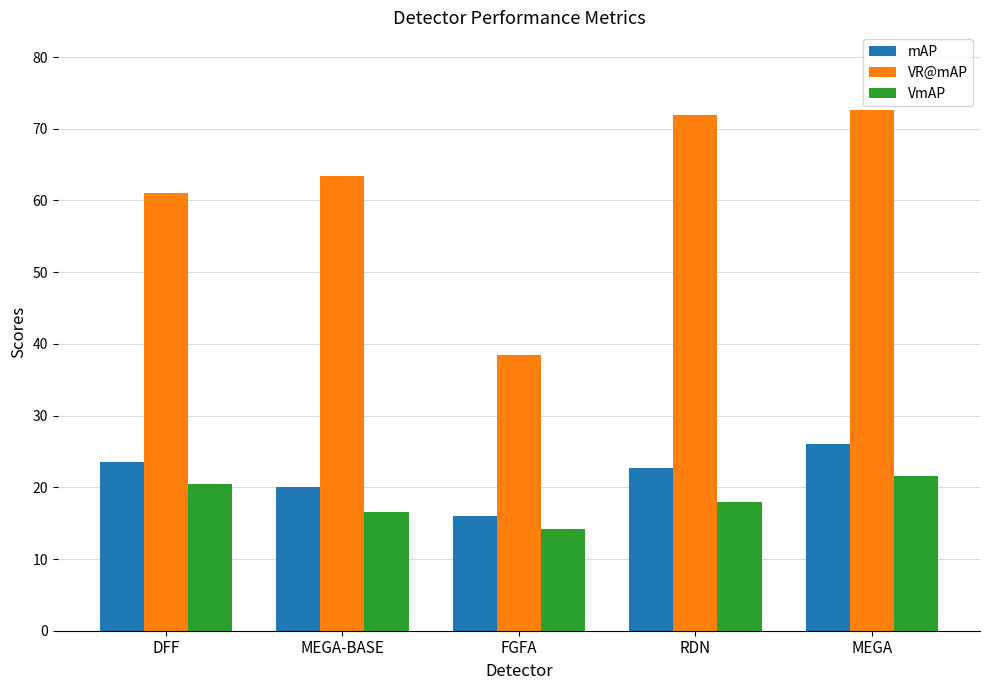

What is the value of the VmAP bar at the 5th from the left?

21.6